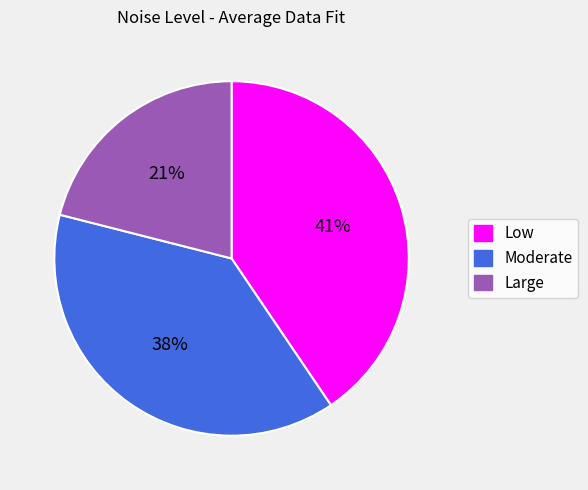

Is it true that Large is 21% of the pie?

True